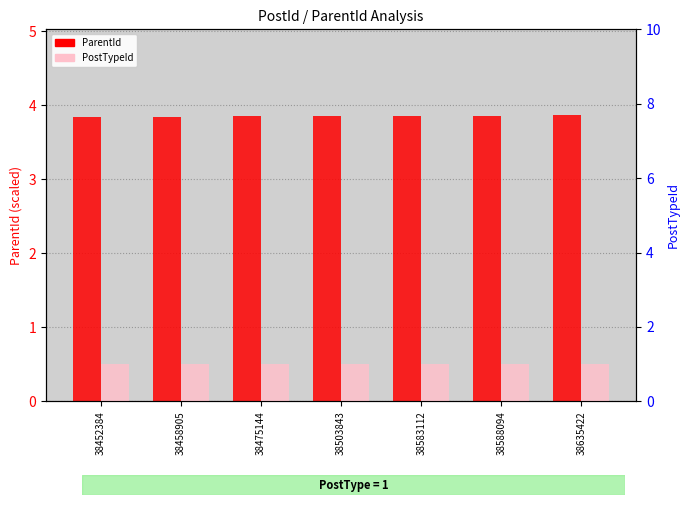

List the series in order of their peak value, highest first.

ParentId, PostTypeId